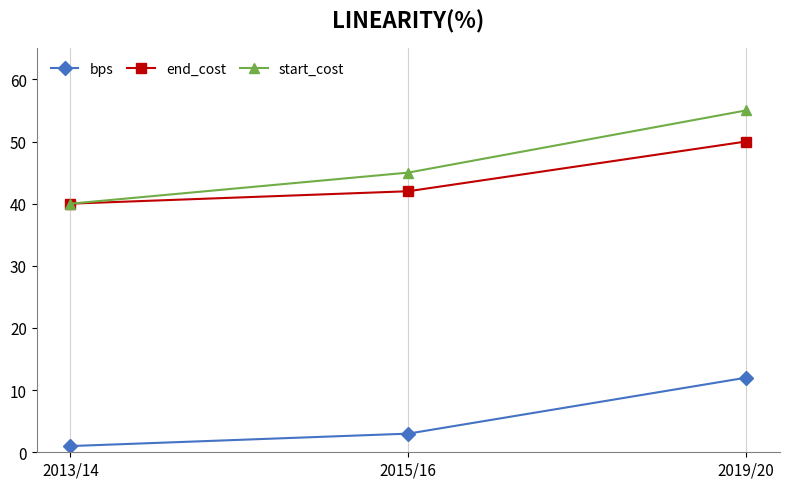

Which series has the largest total across all categories?

start_cost